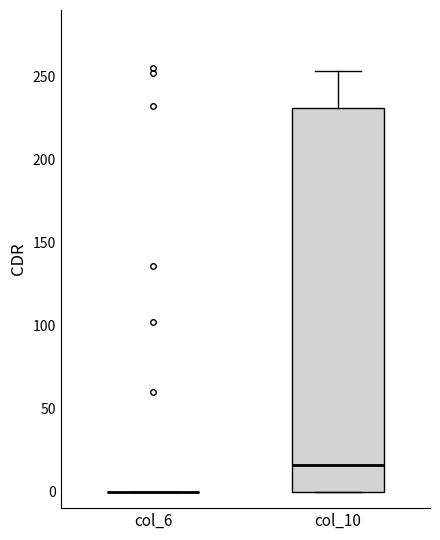

Which box is the tallest, from its lower edge to its upper edge?

col_10